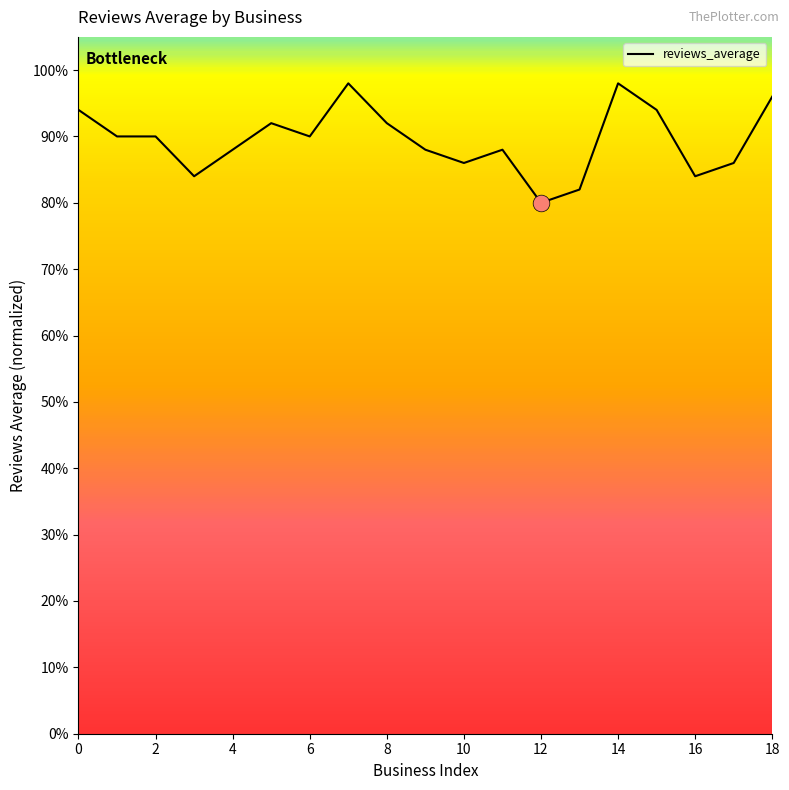

Does the chart have visible grid lines?

No